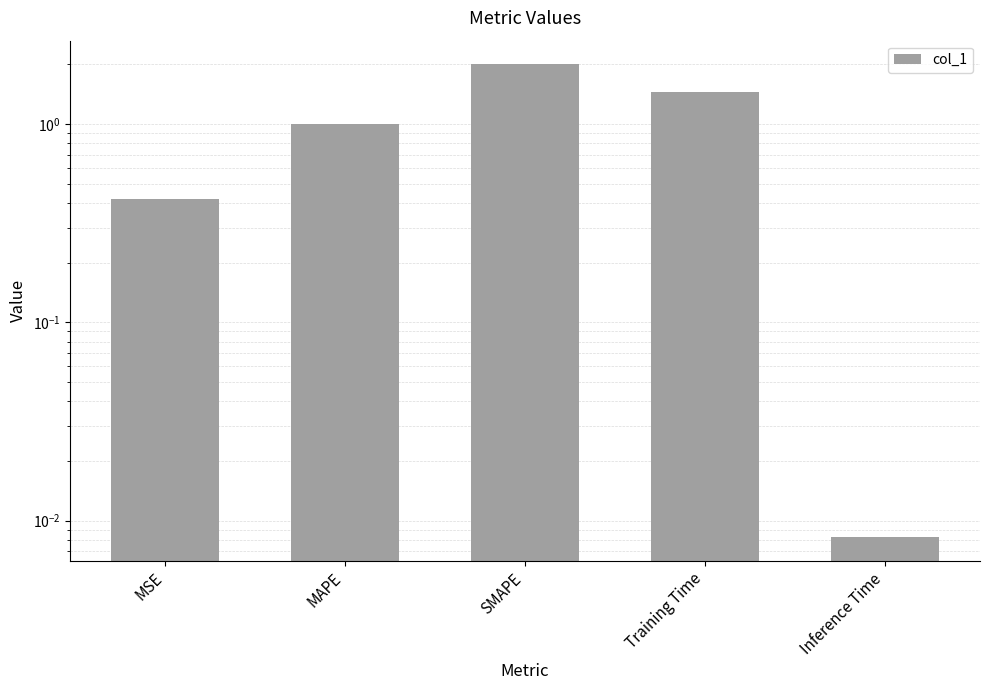

What is the sum of all values?

4.9